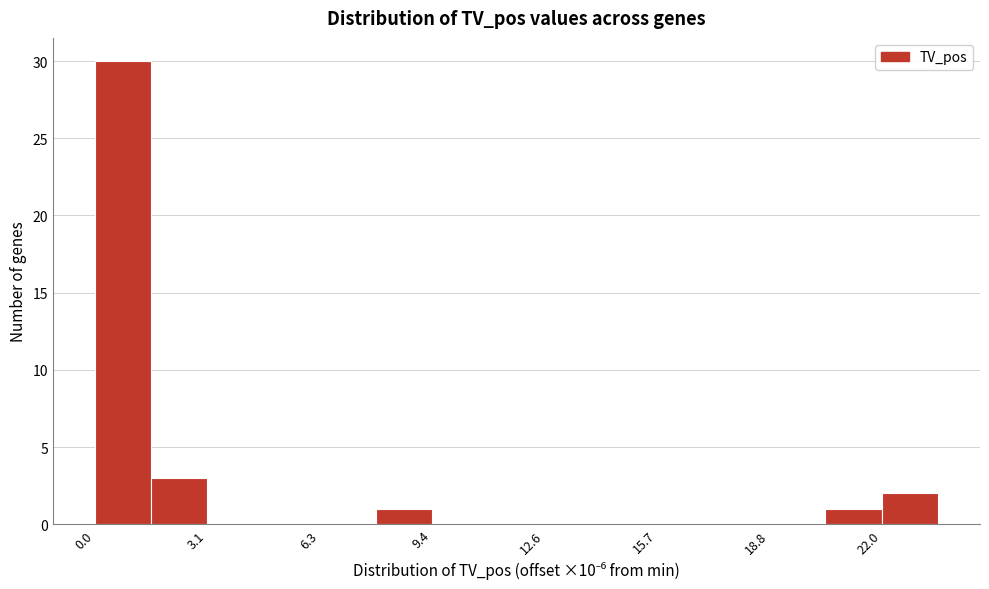

Around what value on the x-axis is the tallest bar? Give the approximate position of its centre, as read against the axis.

1.0